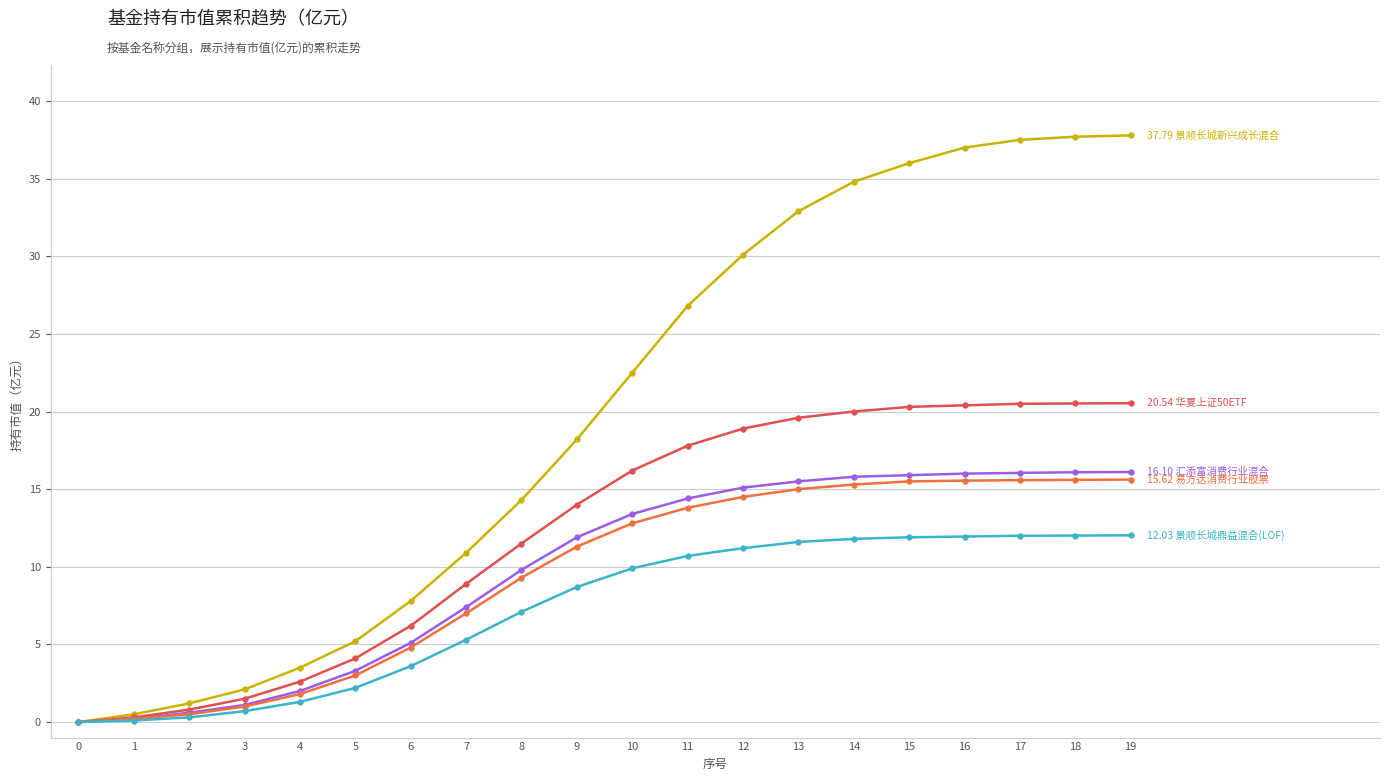

How many lines are shown in the chart?

5